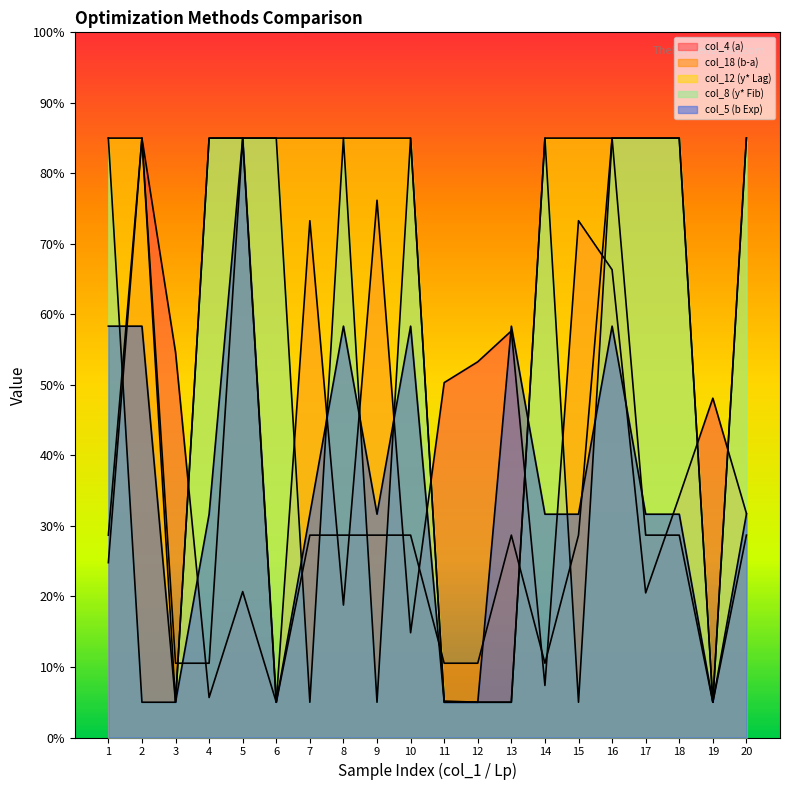

Between 2 and 11, which series saw the biggest shift?

col_12 (y* Lag)